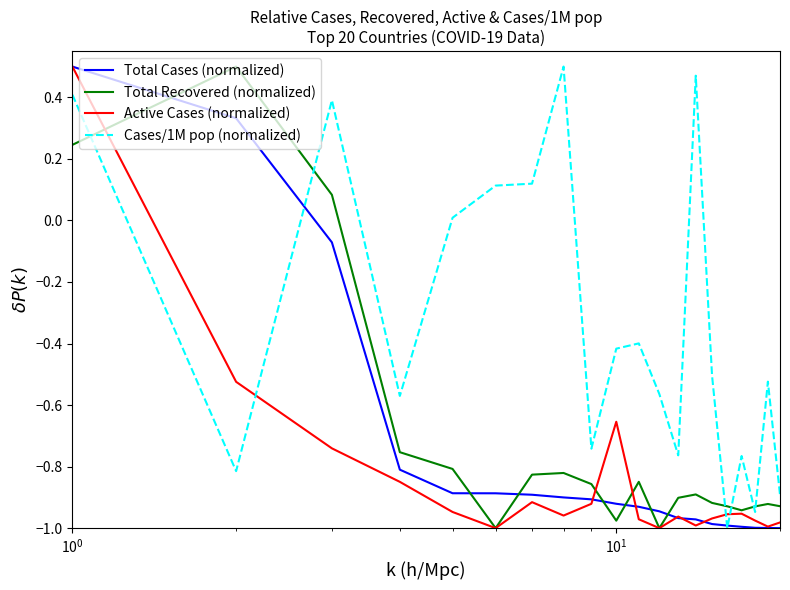

How many times do Total Recovered (normalized) and Total Cases (normalized) cross each other?

7